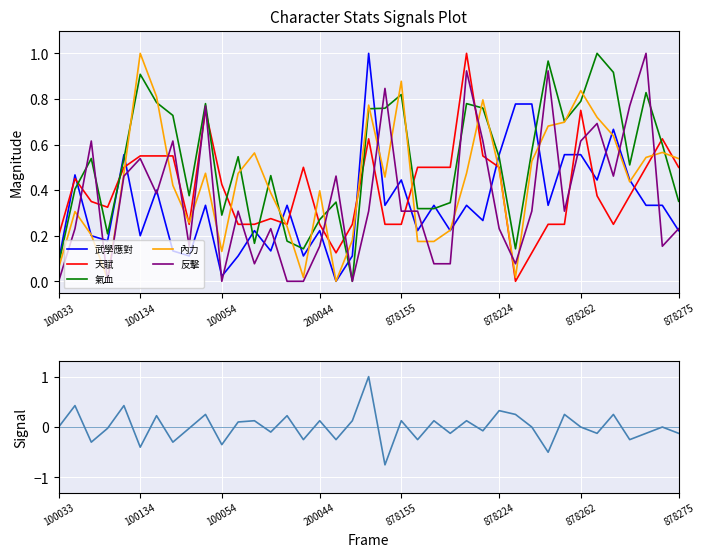

After their last crossing, which series has the higher values: 內力 or 天賦?

內力